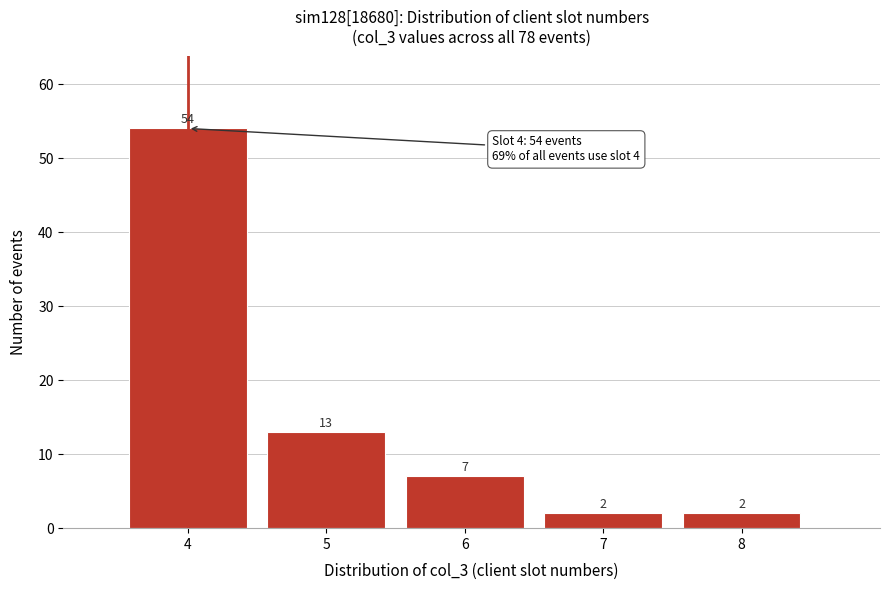

Reading right to left, list all the values displayed in this chart.

8=2	7=2	6=7	5=13	4=54